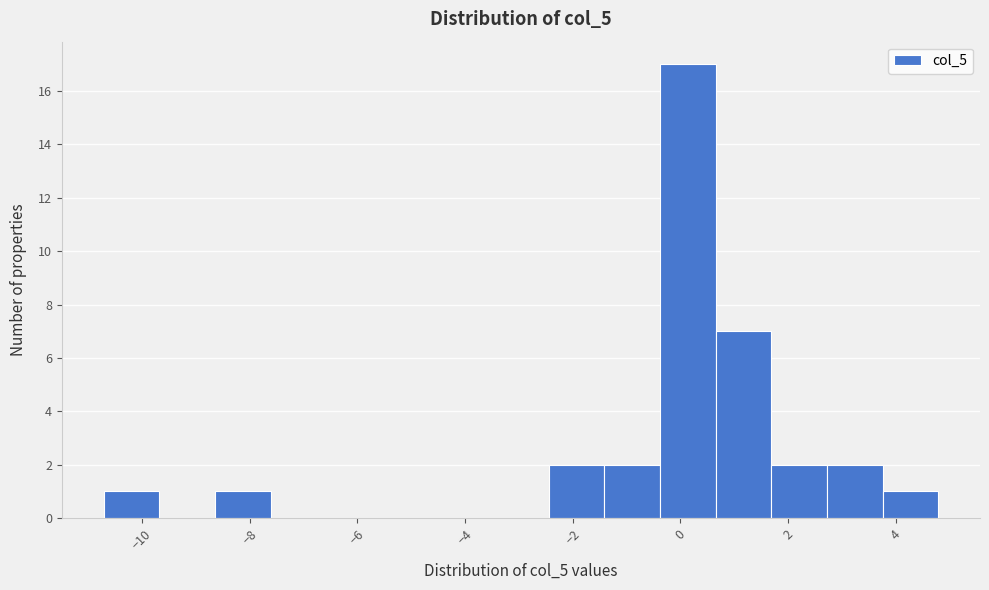

Reading left to right, transcribe this chart: for each bar, give the range it covers on the x-axis and its height. Neither the bar edges nor the heights are printed on the chart, so give them approximately, as read against the axes.

-10.8 to -9.6: 1
-9.6 to -8.6: 0
-8.6 to -7.6: 1
-7.6 to -6.6: 0
-6.6 to -5.6: 0
-5.6 to -4.6: 0
-4.6 to -3.4: 0
-3.4 to -2.4: 0
-2.4 to -1.4: 2
-1.4 to -0.4: 2
-0.4 to 0.6: 17
0.6 to 1.6: 7
1.6 to 2.8: 2
2.8 to 3.8: 2
3.8 to 4.8: 1